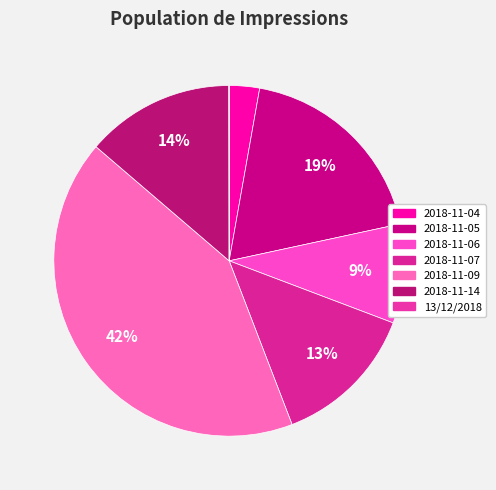

Which category has the smallest portion of the pie?

13/12/2018